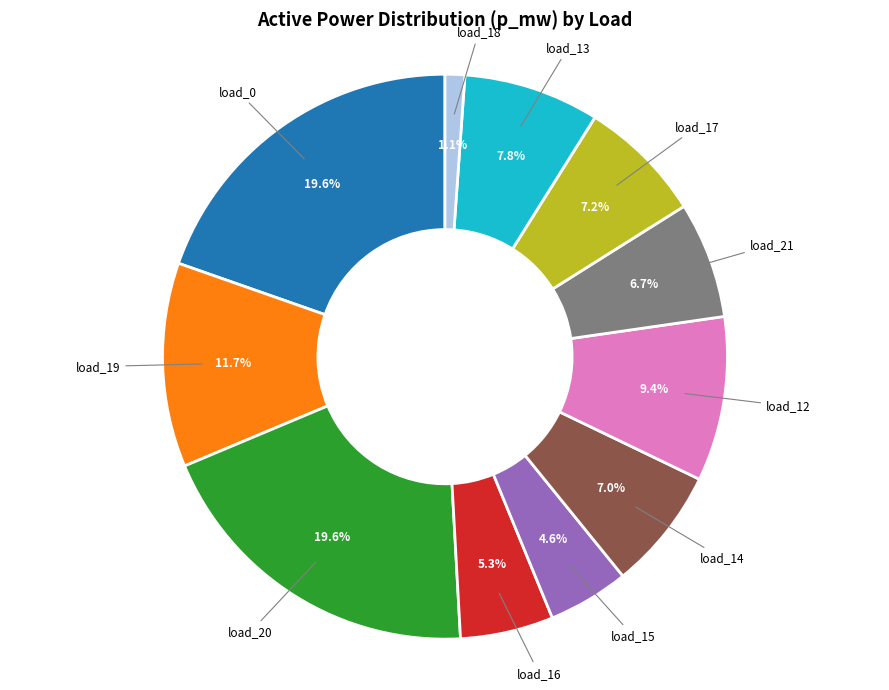

How many slices are in this pie chart?

11